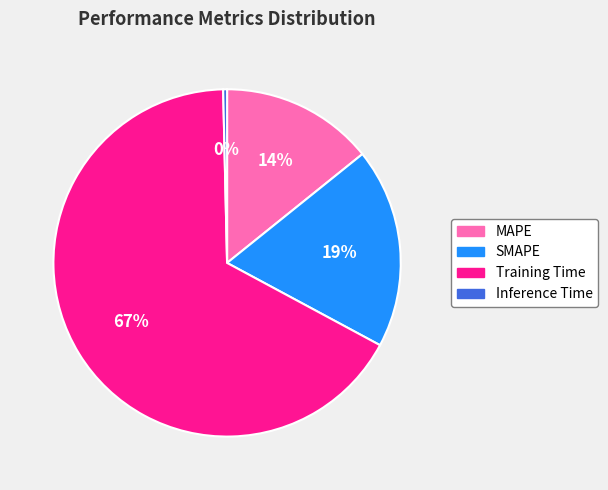

Which category has the smallest portion of the pie?

Inference Time